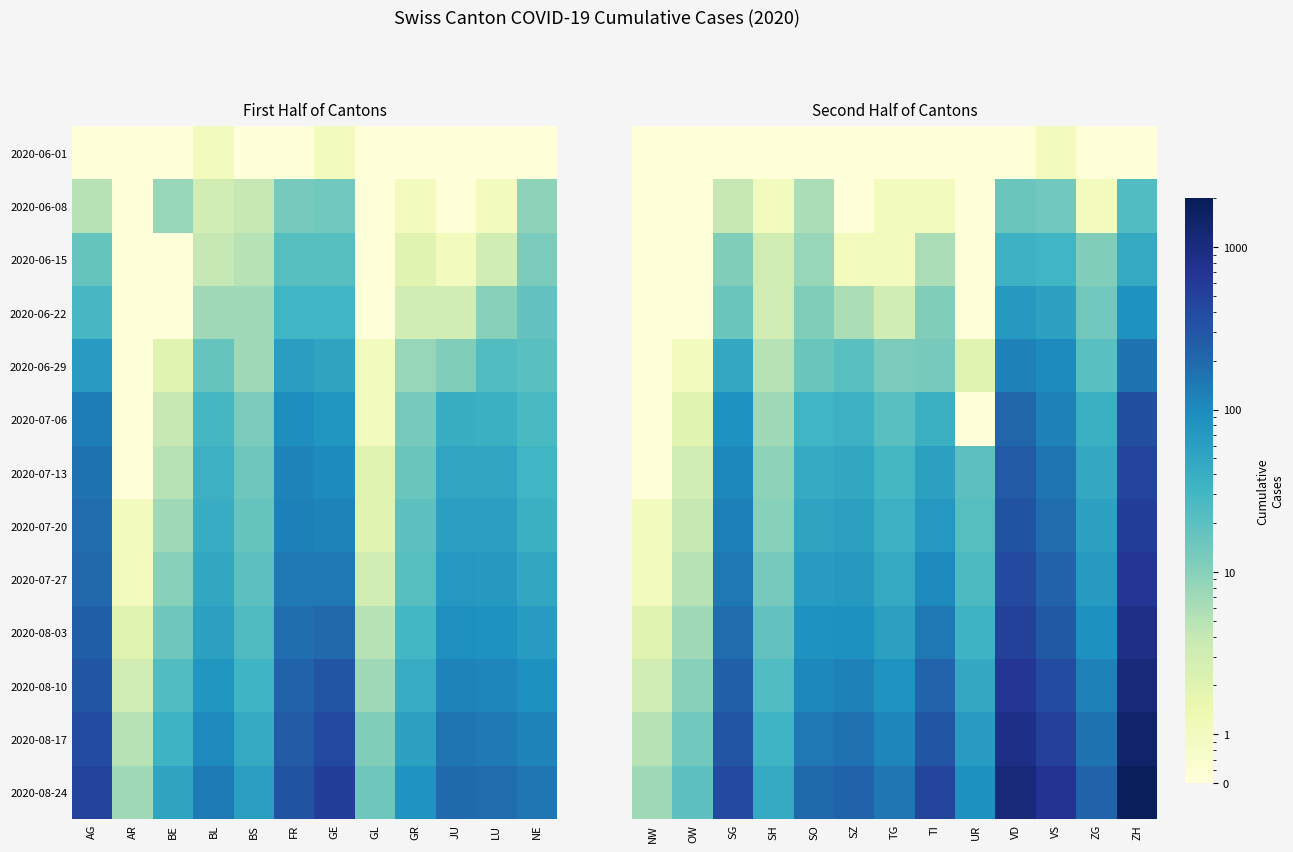

What is the average value of the 2020-08-24 series?

420.3